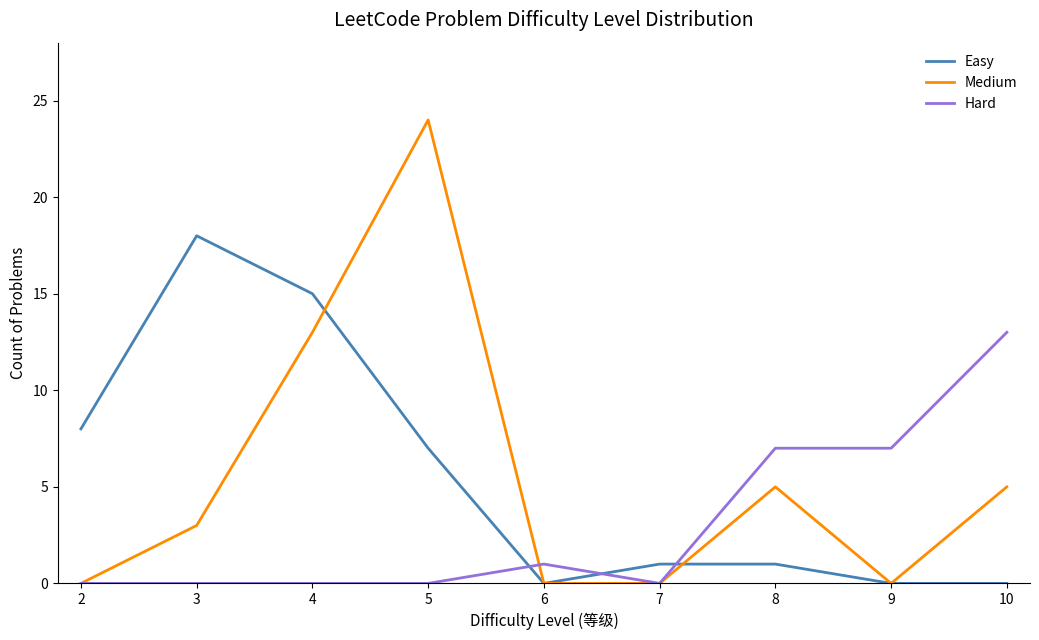

At which label does Easy reach its peak?

3